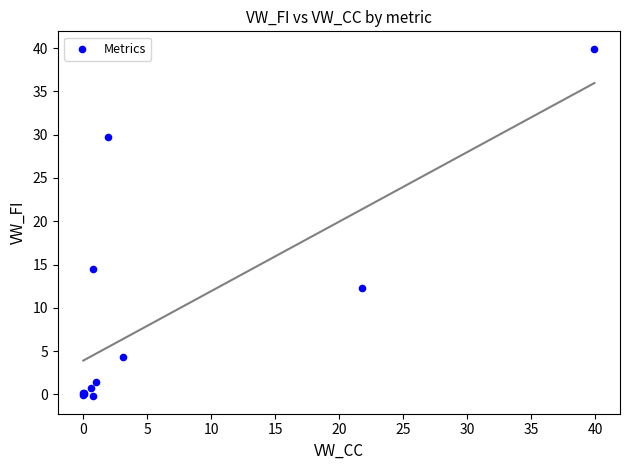

What Y value in the scatter plot is closest to 19?

14.5